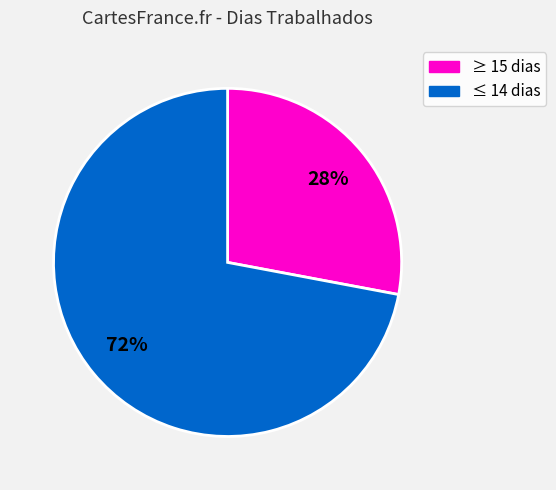

To the nearest percent, what is the difference between the largest and smallest slice percentages?

44%